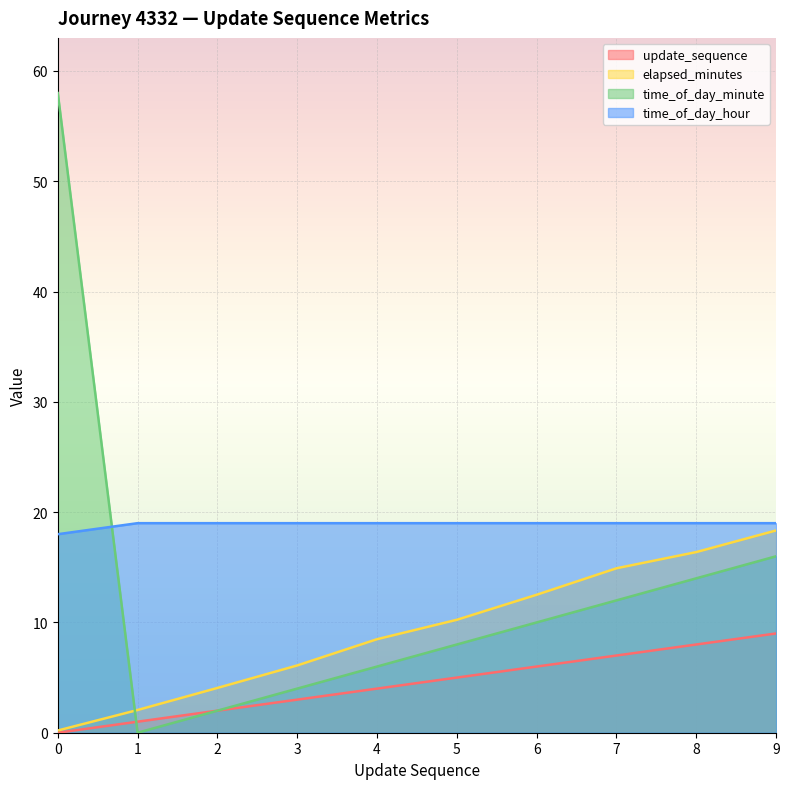

What are all the series names shown in the legend?

update_sequence, elapsed_minutes, time_of_day_minute, time_of_day_hour